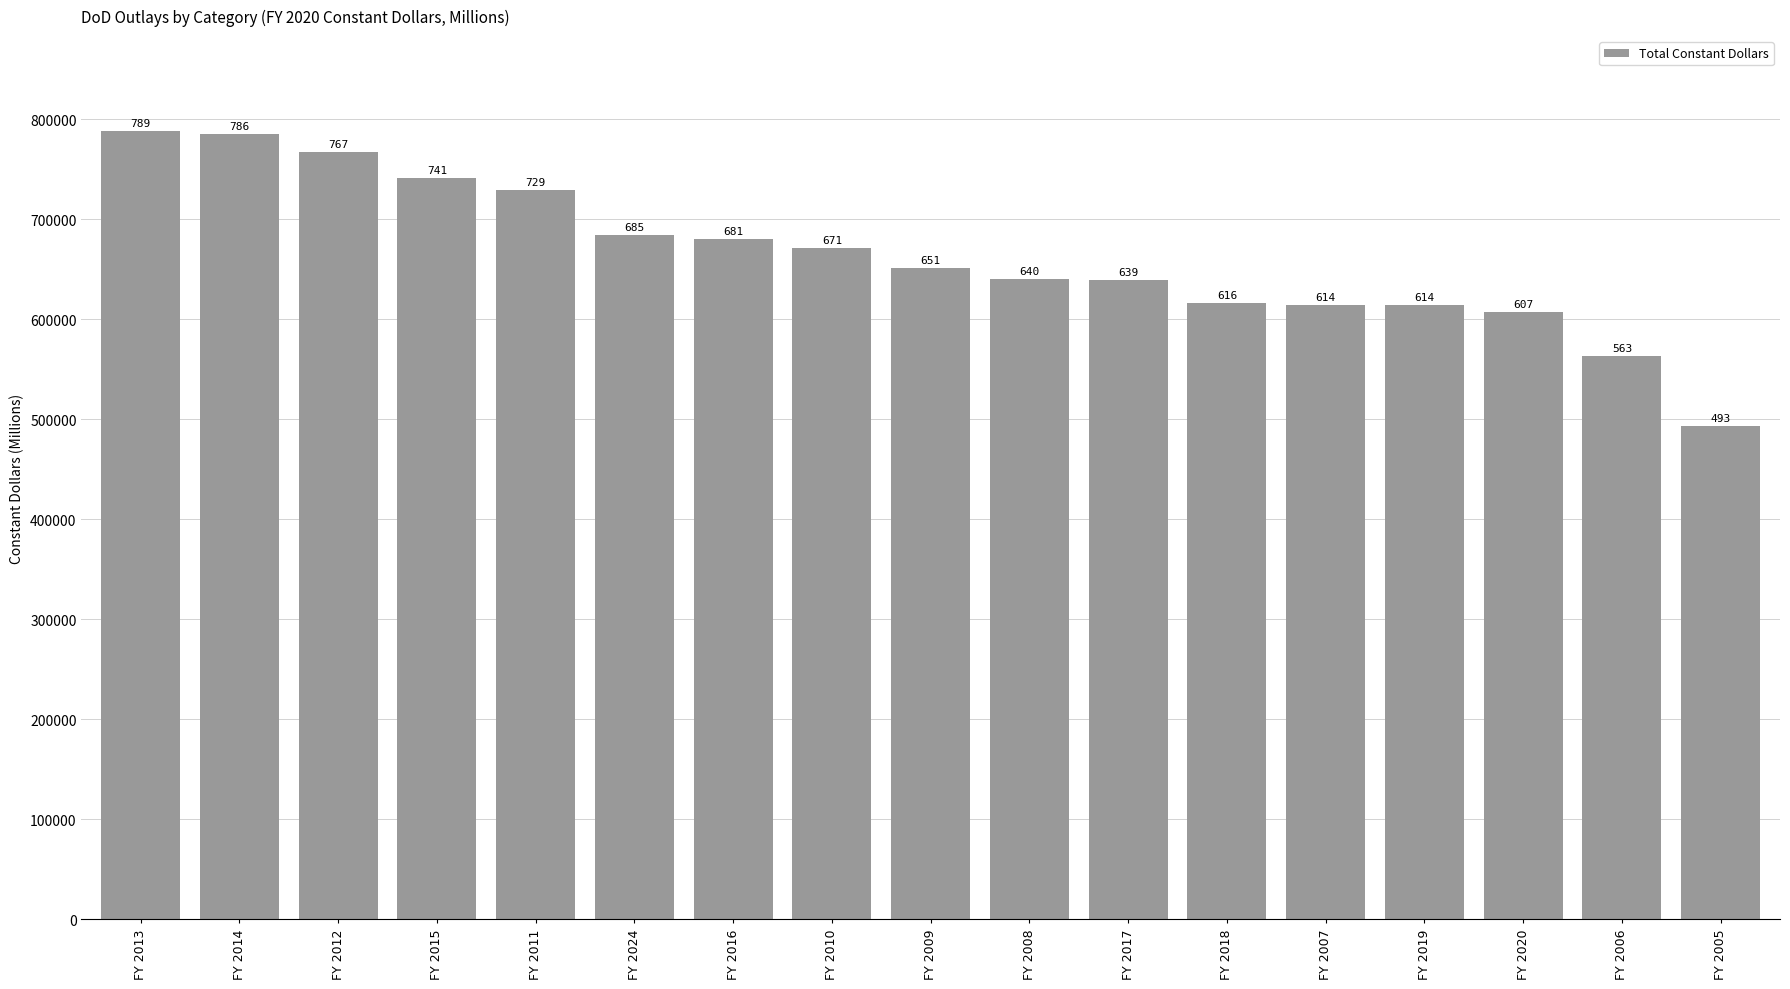

What is the change in value from FY 2011 to FY 2019?

-114690